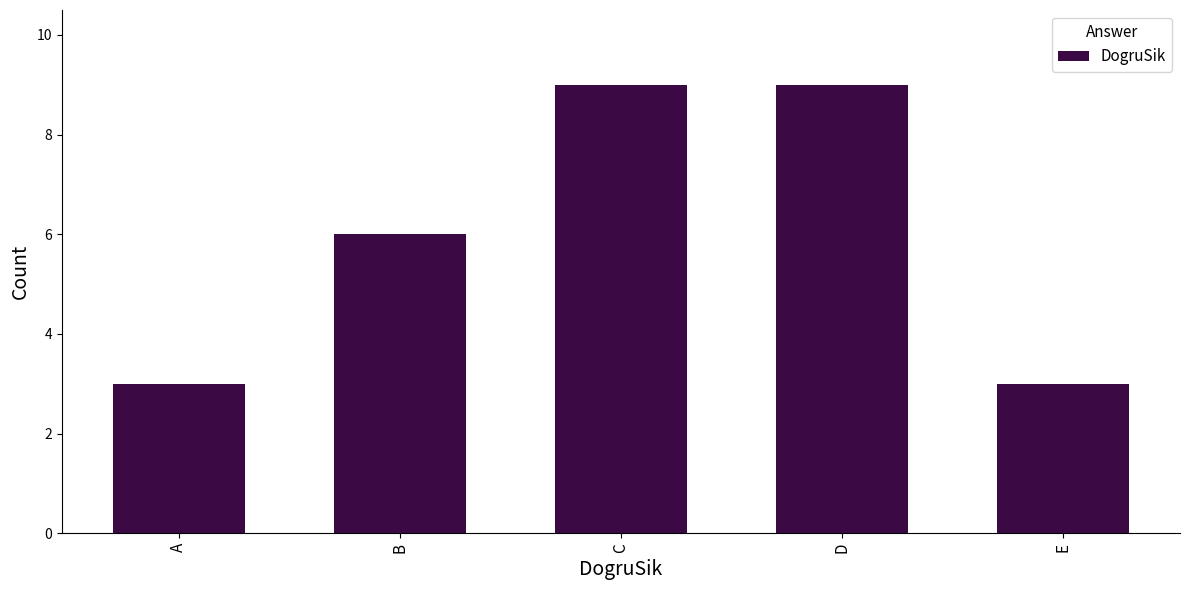

Reading left to right, extract all data points from this chart.

3	6	9	9	3